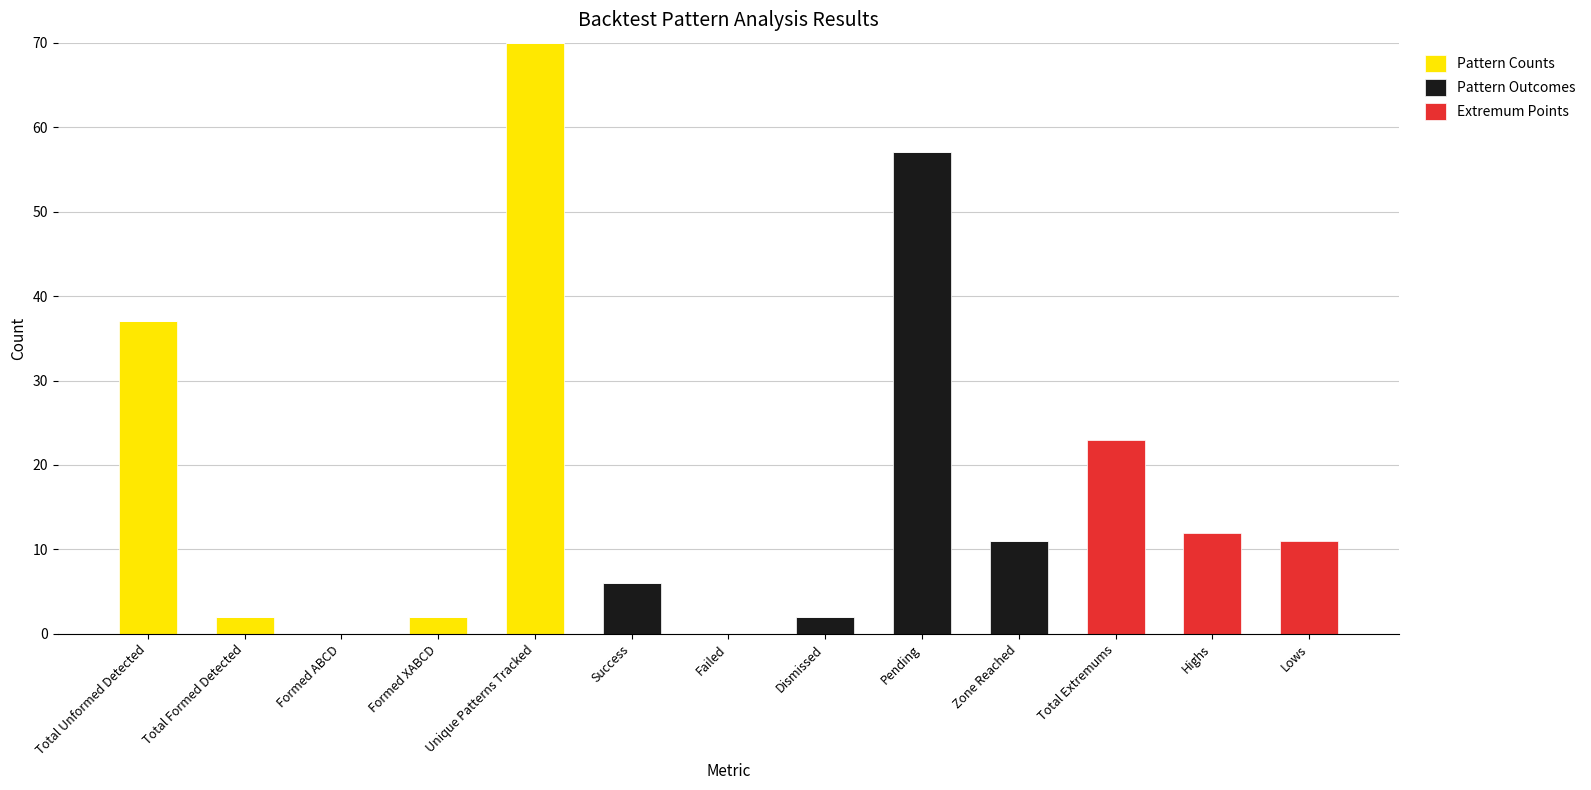

The Pattern Counts series shows 47 at Zone Reached. True or false?

False